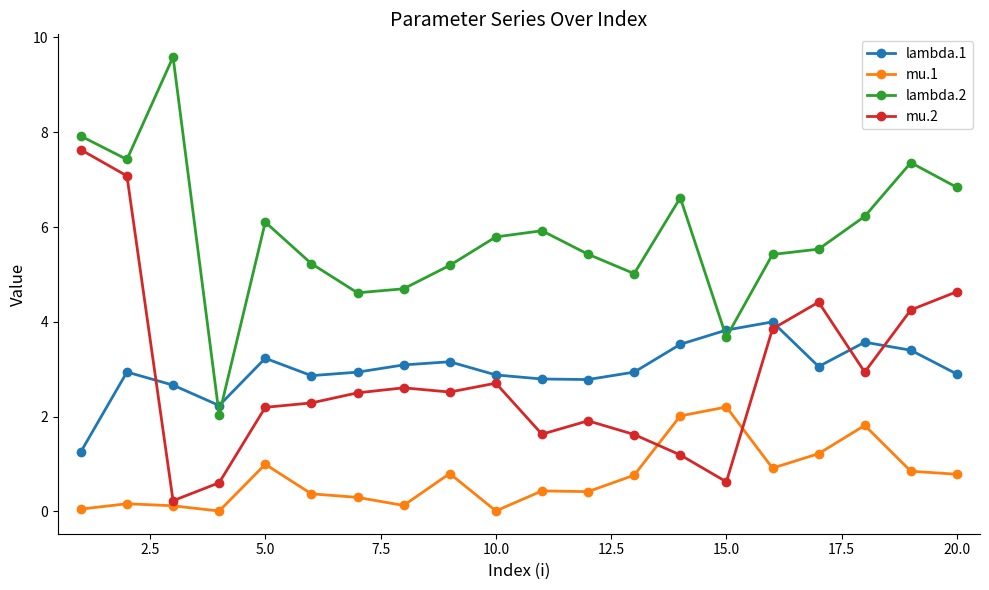

What is the maximum value for lambda.1?

4.0